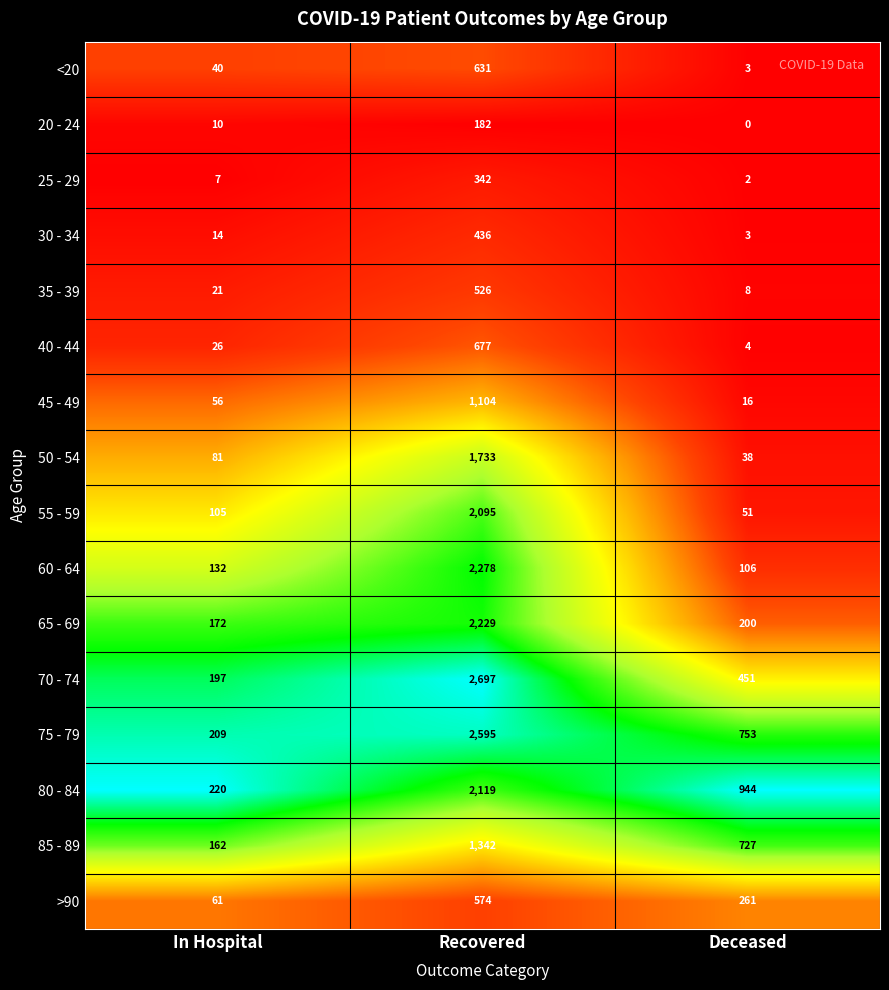

At which category is the sum across all series the highest?

Recovered